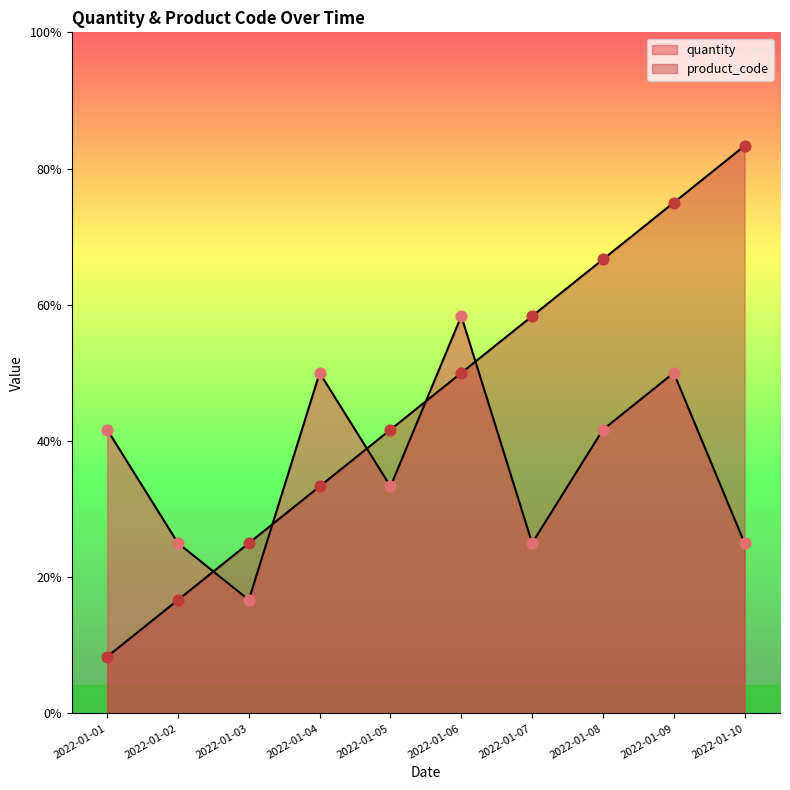

Which series has the widest spread of Y values?

product_code